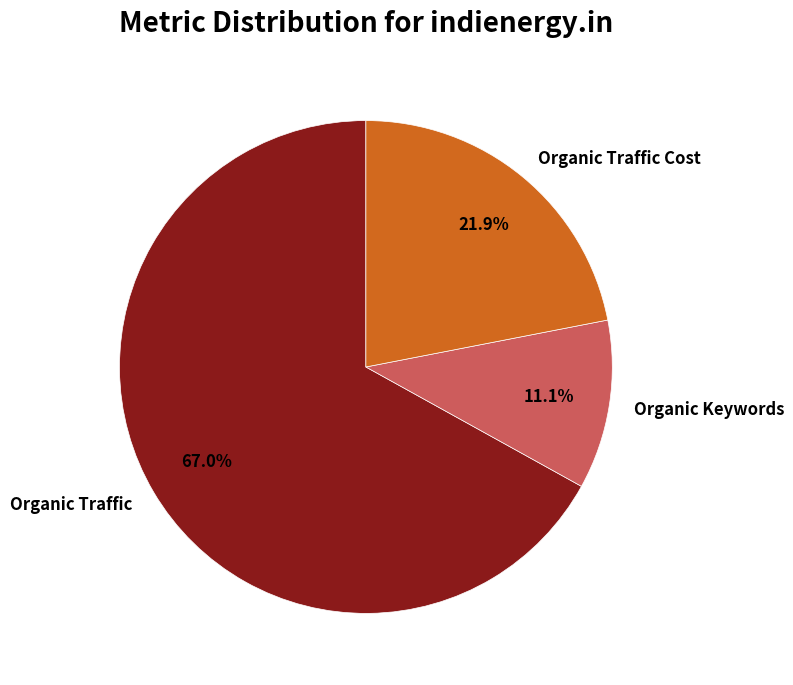

Approximately how many times larger is the value at Organic Keywords compared to Organic Traffic Cost?

0.5